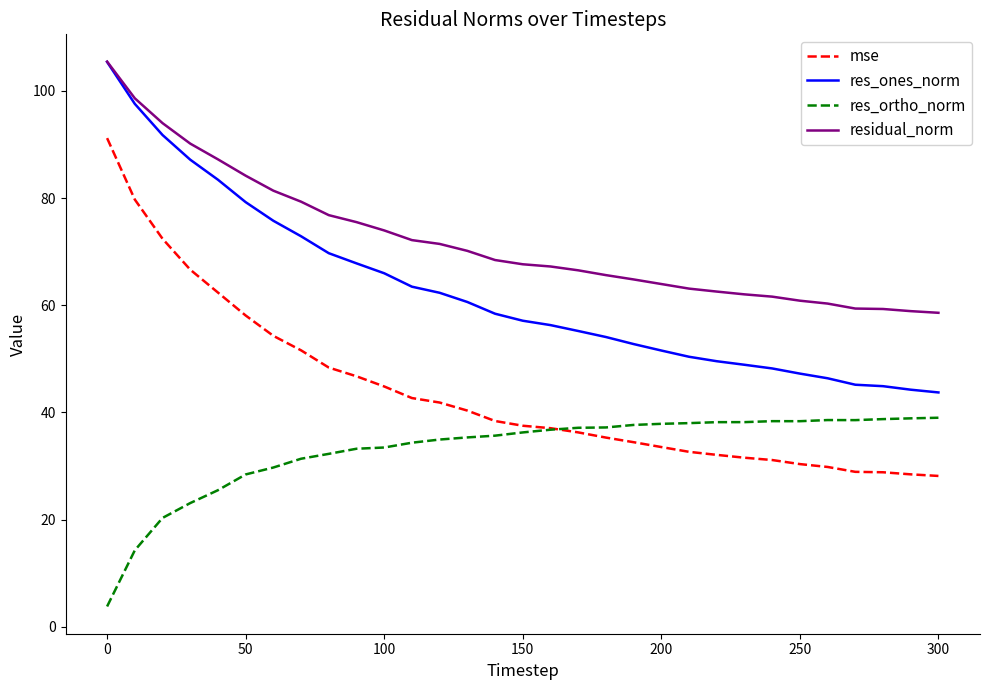

What is the difference between the second highest and second lowest values in the residual_norm series?

39.7